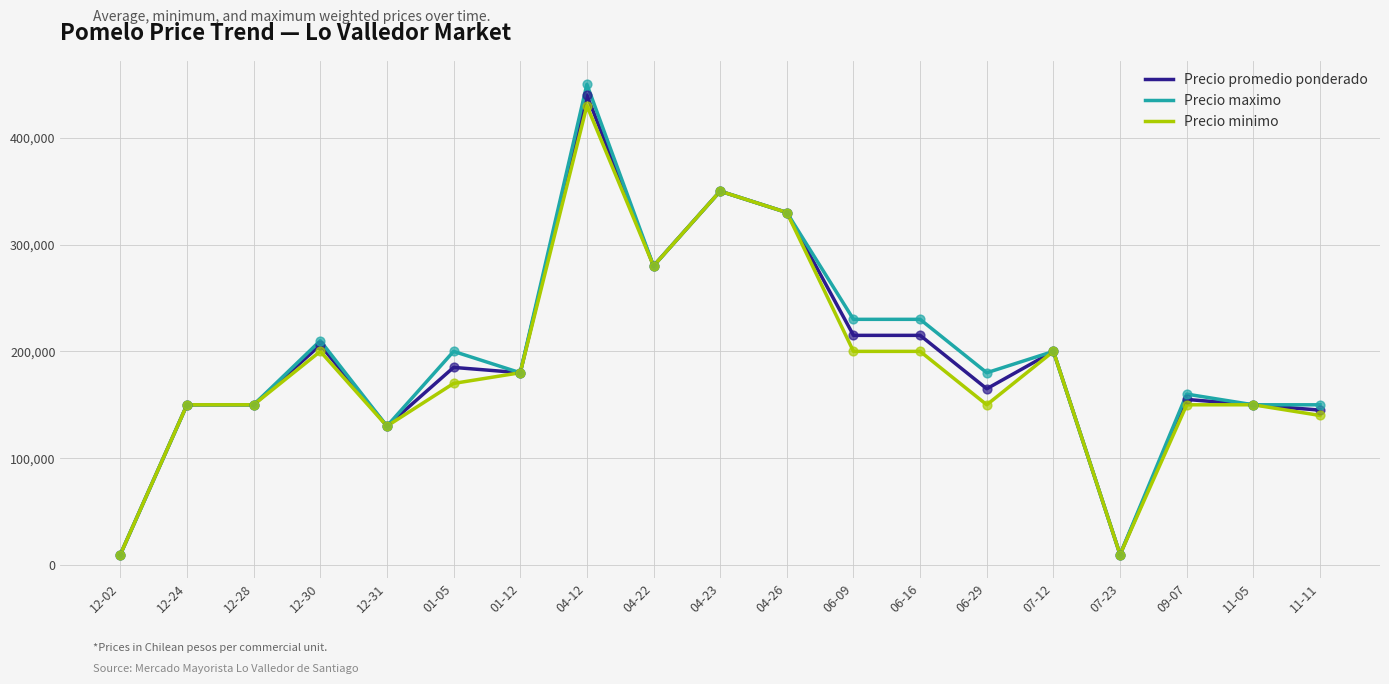

At which category is the sum across all series the highest?

04-12